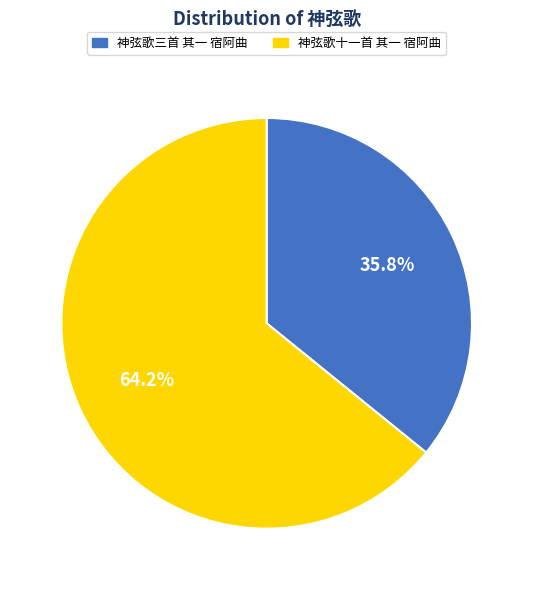

How many slices are in this pie chart?

2